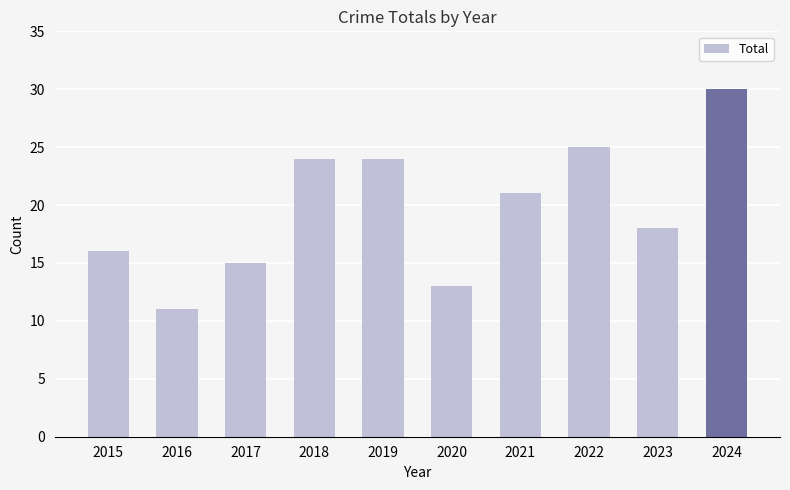

Read the value at 2023.

18